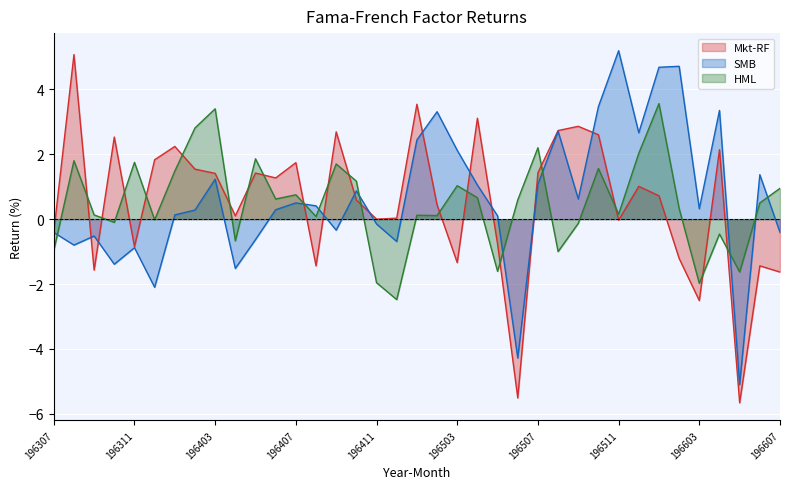

List the labels in order of Mkt-RF value, smallest first.

196605, 196506, 196603, 196607, 196309, 196408, 196606, 196503, 196602, 196311, 196505, 196307, 196511, 196411, 196412, 196404, 196502, 196410, 196601, 196512, 196406, 196403, 196405, 196507, 196402, 196407, 196312, 196604, 196401, 196310, 196510, 196409, 196508, 196509, 196504, 196501, 196308